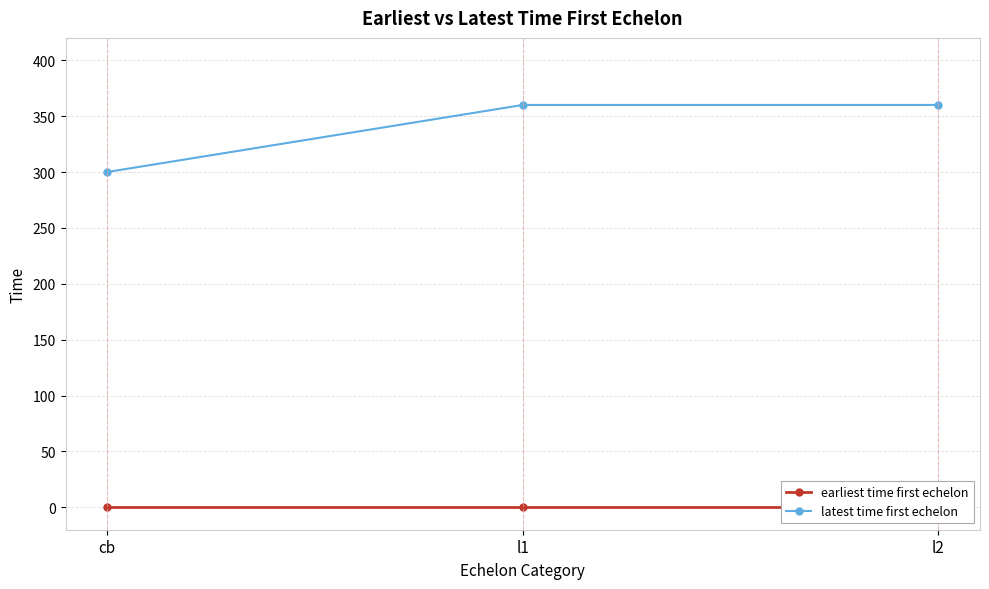

How many lines are shown in the chart?

2